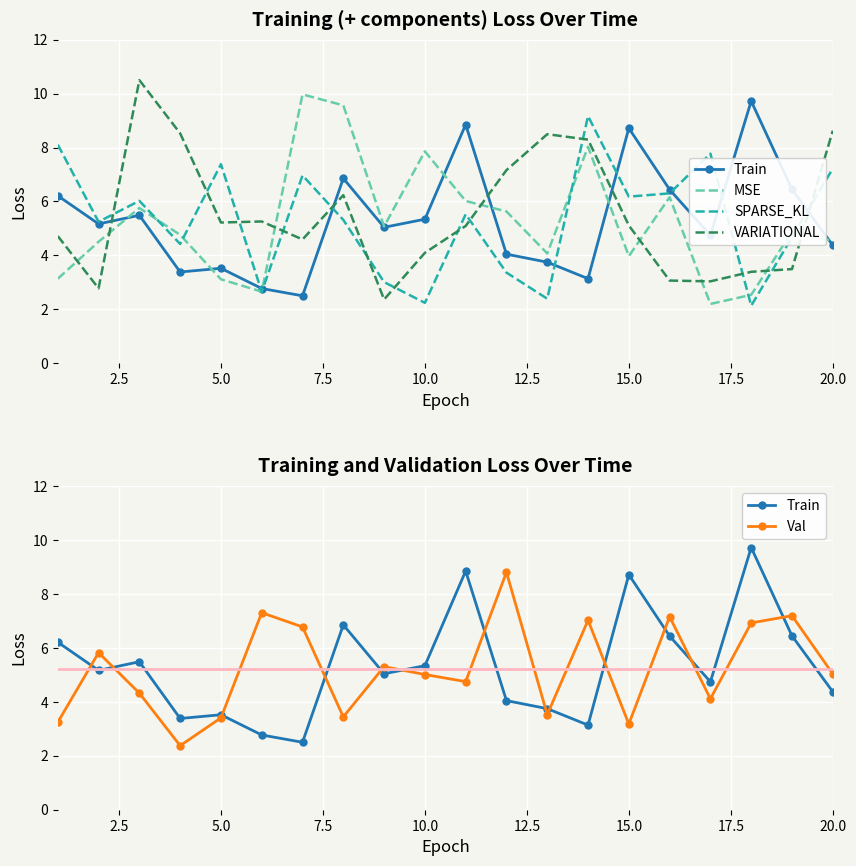

The MSE series shows 8.7 at 15. True or false?

False